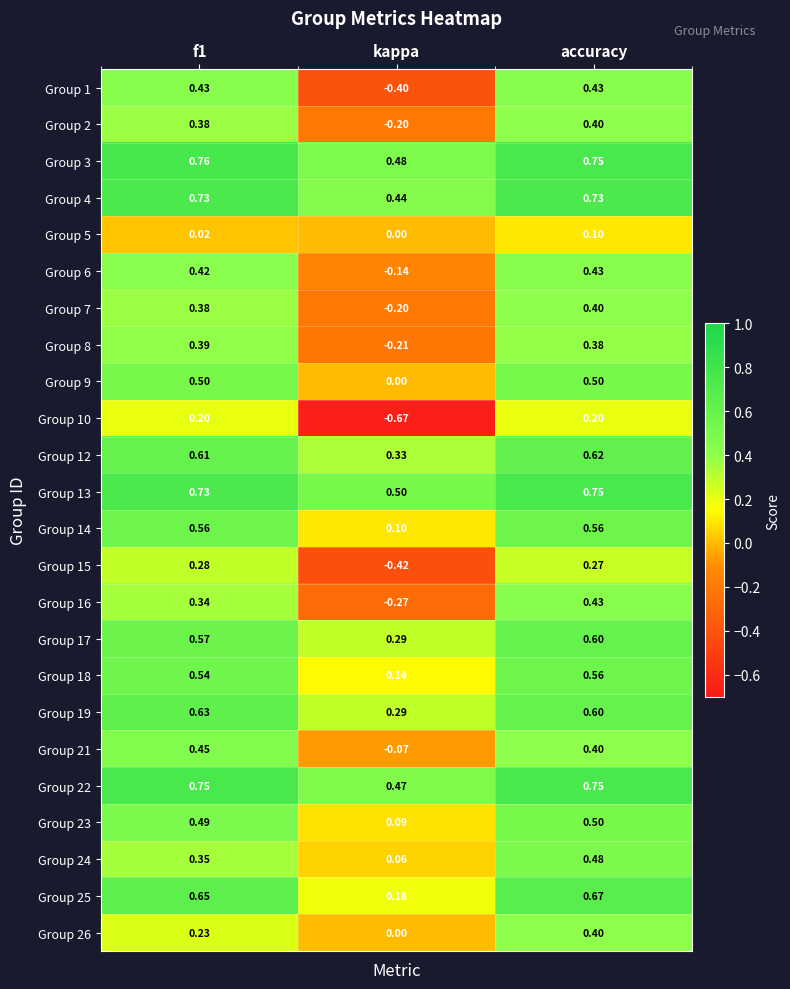

At which category is the sum across all series the highest?

accuracy